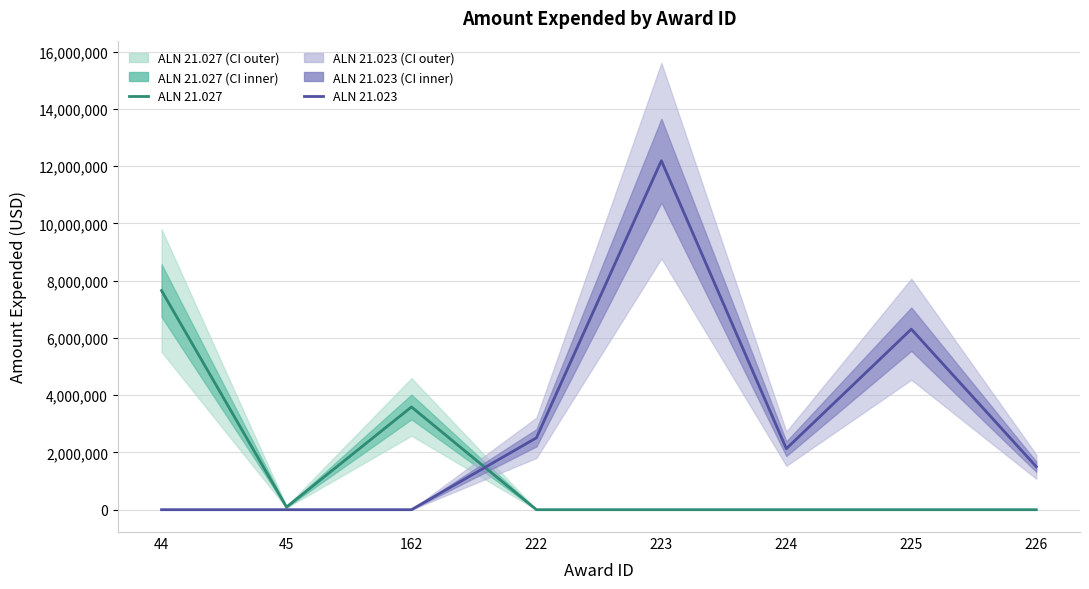

True or false: ALN 21.027 has more than 0 interior local peaks.

True